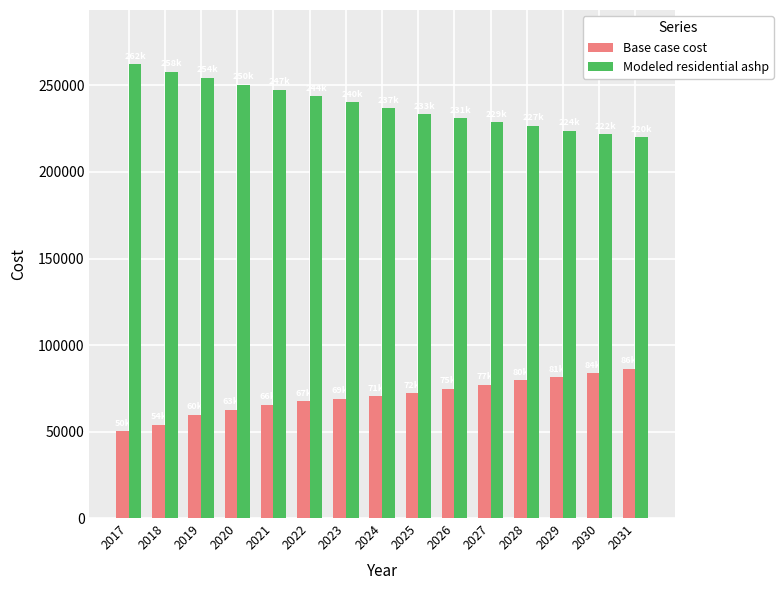

What is the average value of the Modeled residential ashp series?

238601.3